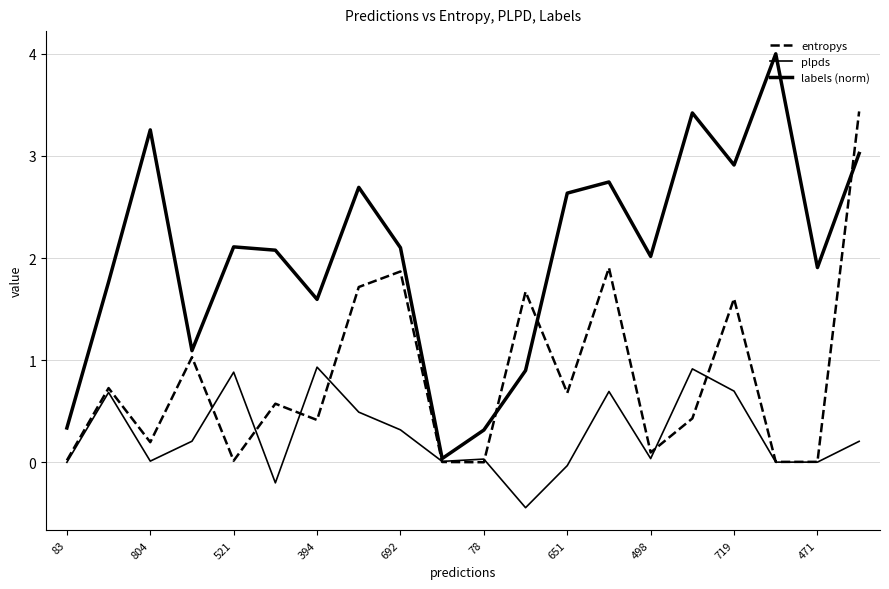

How many lines are shown in the chart?

3